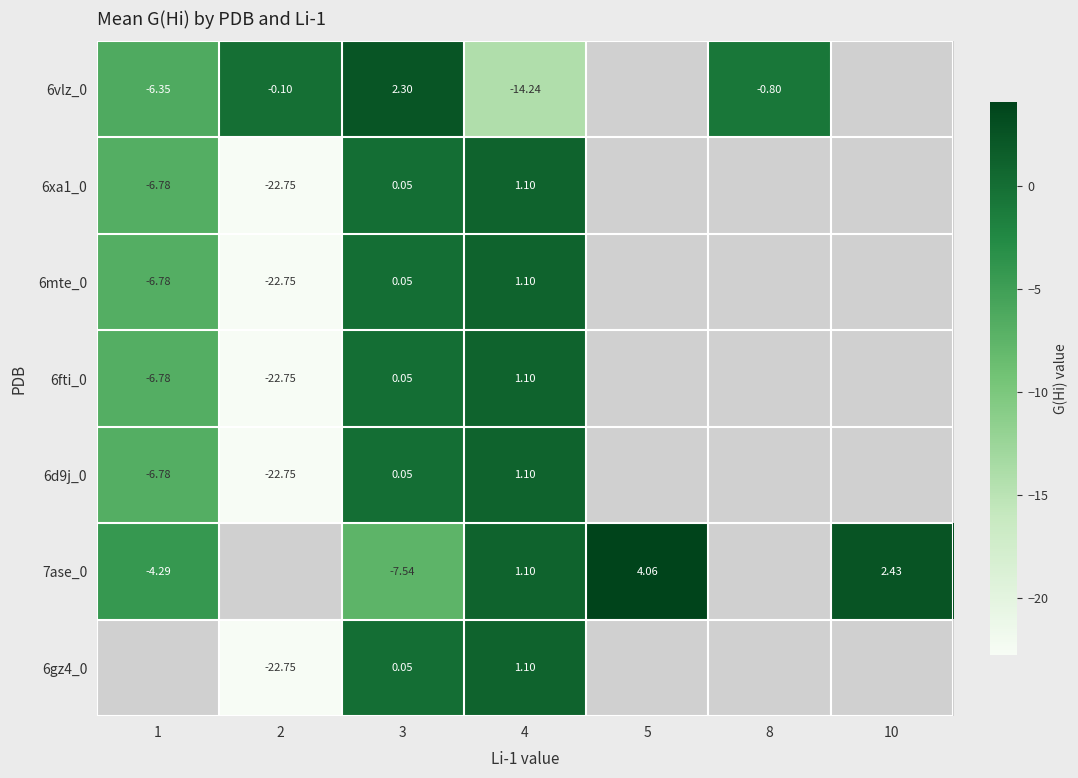

Which series has the largest range (max minus min)?

6xa1_0